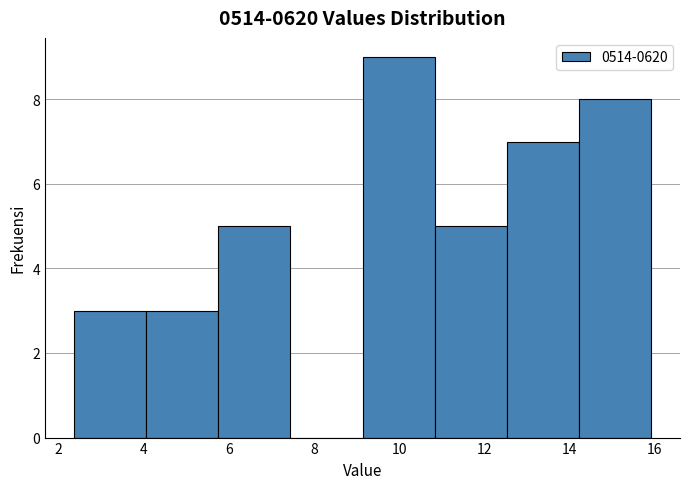

Reading left to right, list every bar in this chart as the range it spans on the x-axis followed by its height. Neither the bar edges nor the heights are printed on the chart, so give them approximately, as read against the axes.

2.4 to 4.0: 3
4.0 to 5.8: 3
5.8 to 7.4: 5
7.4 to 9.2: 0
9.2 to 10.8: 9
10.8 to 12.6: 5
12.6 to 14.2: 7
14.2 to 16.0: 8